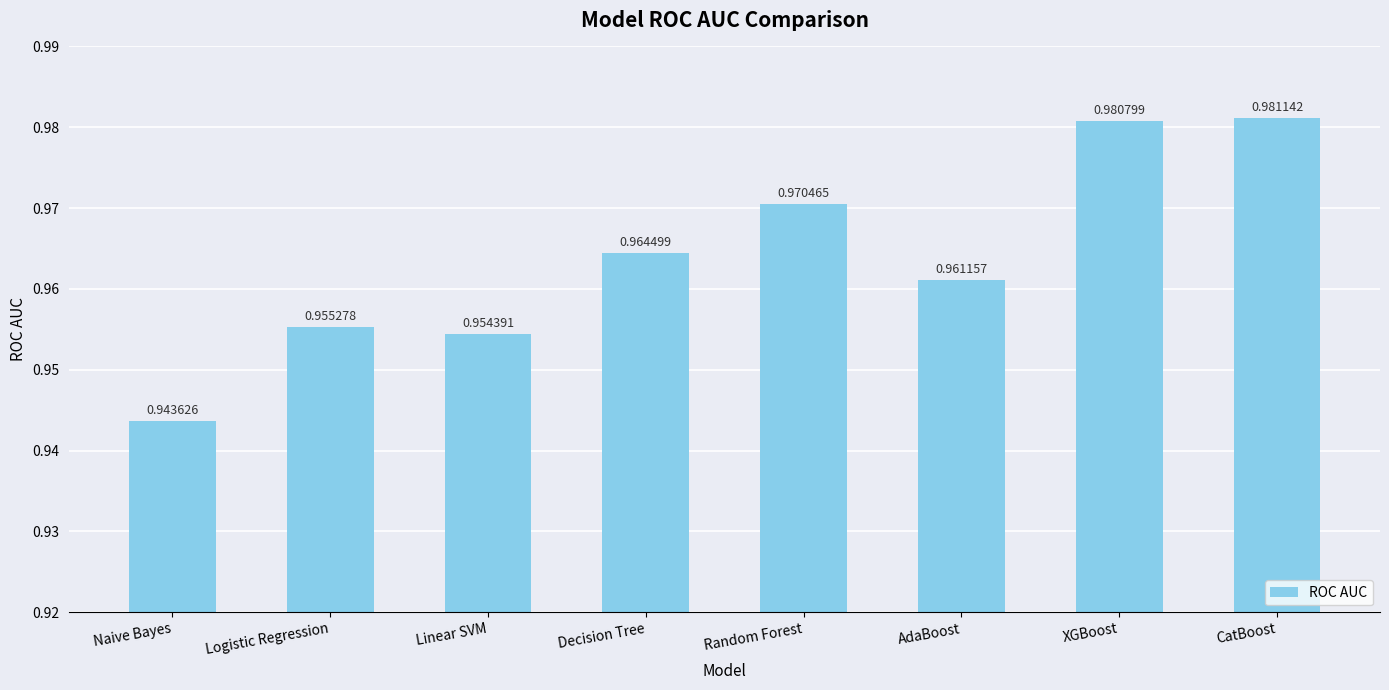

What is the sum of the values at Logistic Regression and CatBoost?

1.9